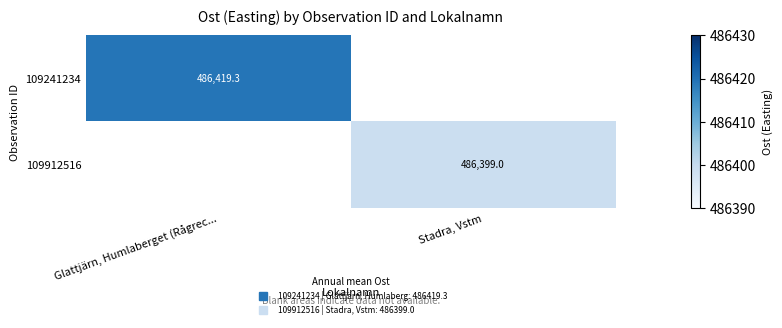

Is the value of 109241234 at Stadra, Vstm greater than the value of 109912516 at Stadra, Vstm?

No